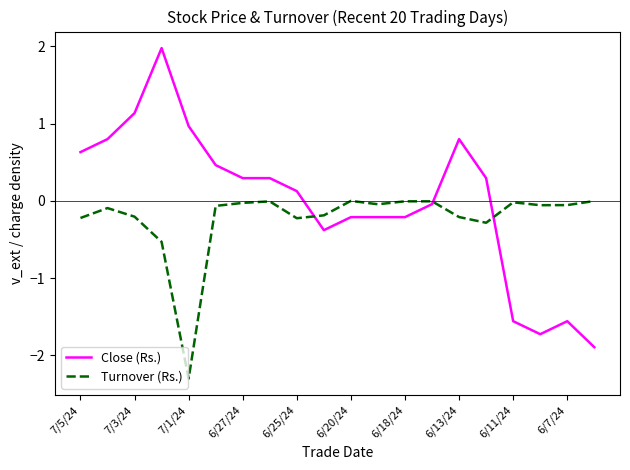

Which series has the largest total across all categories?

Close (Rs.)